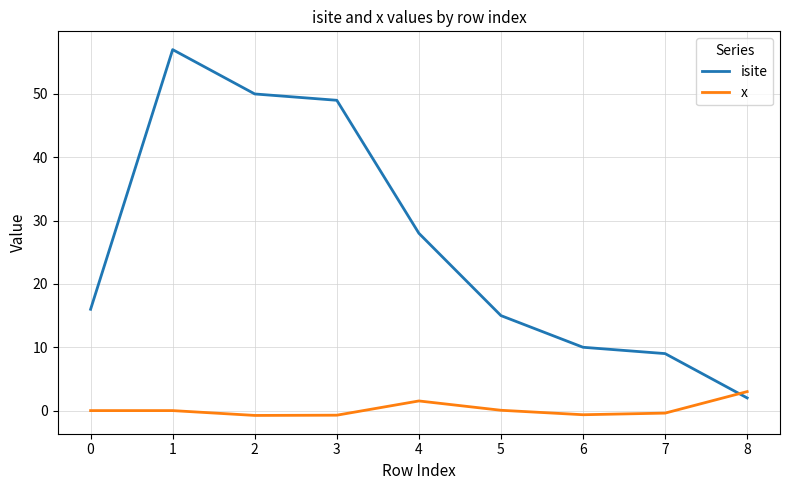

Where do x and isite first cross each other?

7 and 8